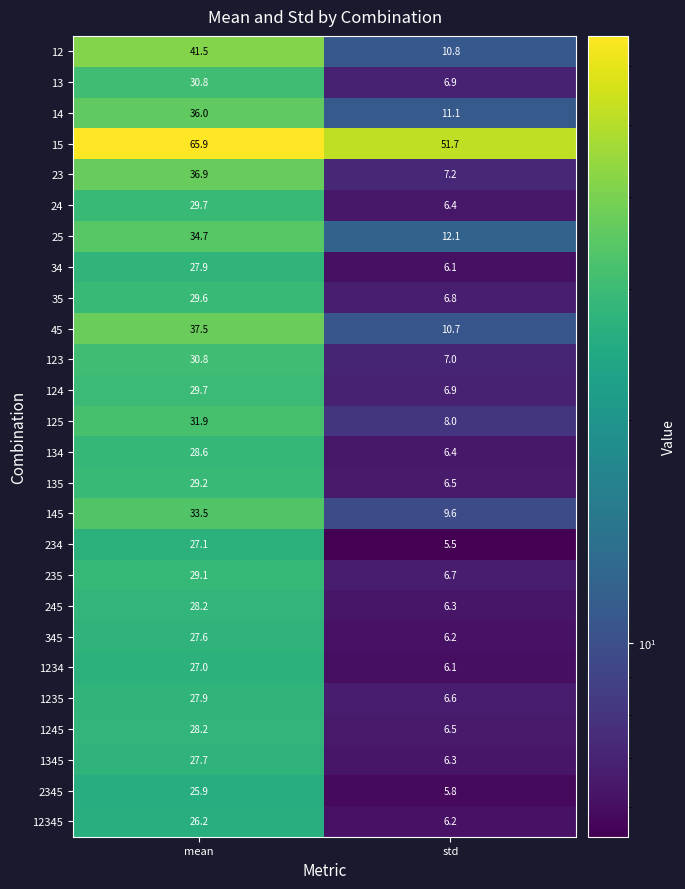

What is the difference between the highest and lowest values at mean?

40.0